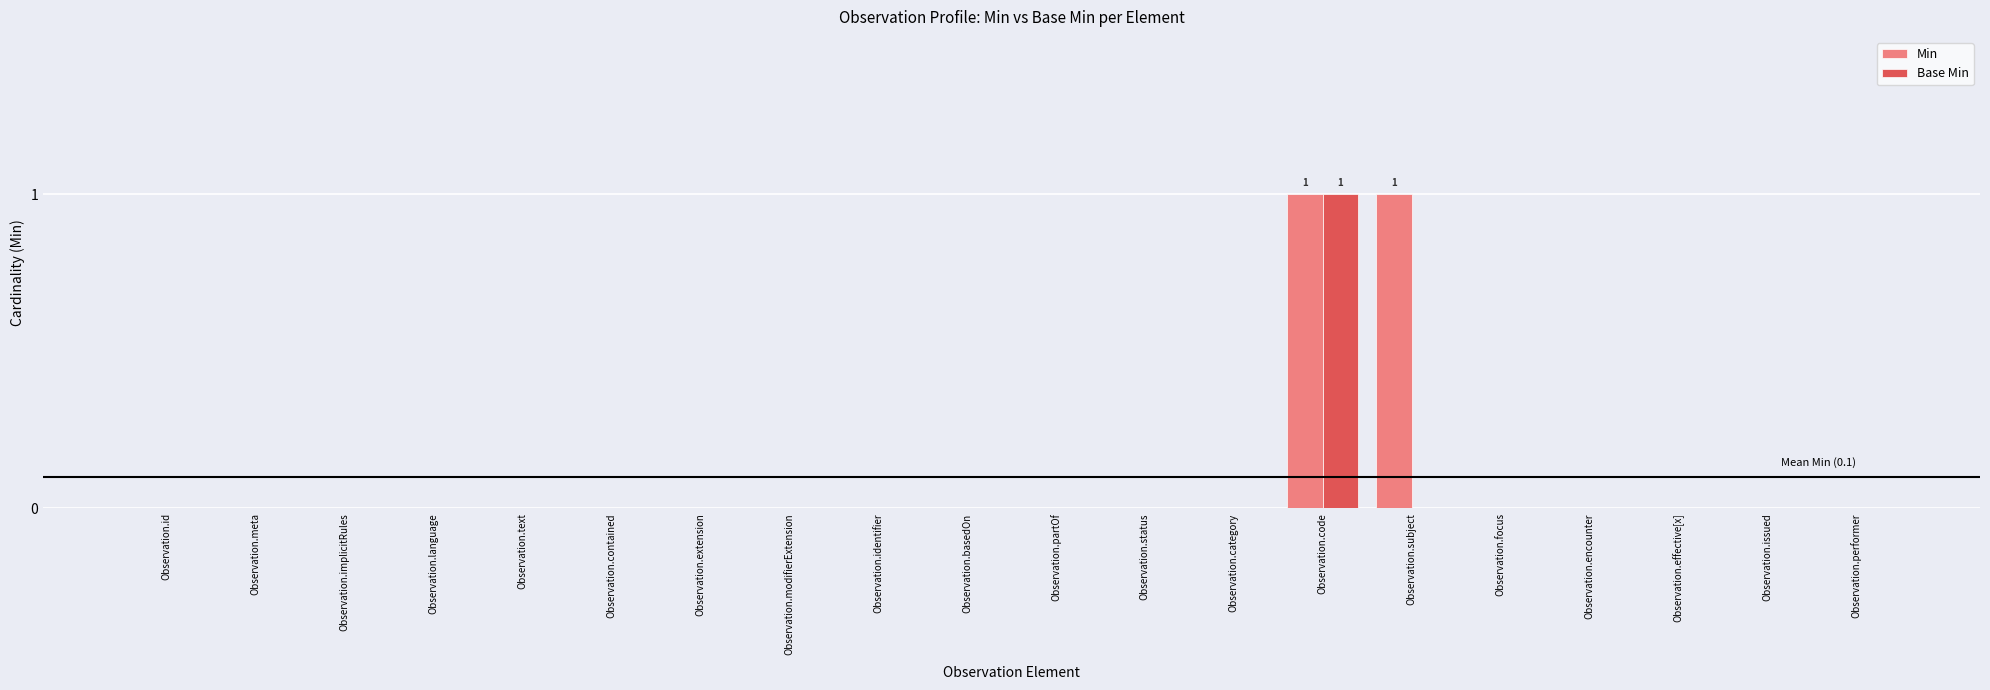

At which category is the sum across all series the highest?

Observation.code